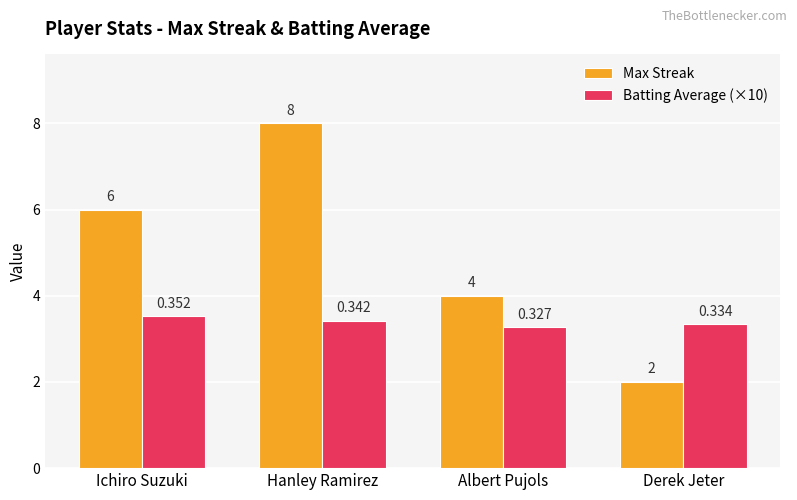

Which category has the highest value across all series?

Hanley Ramirez